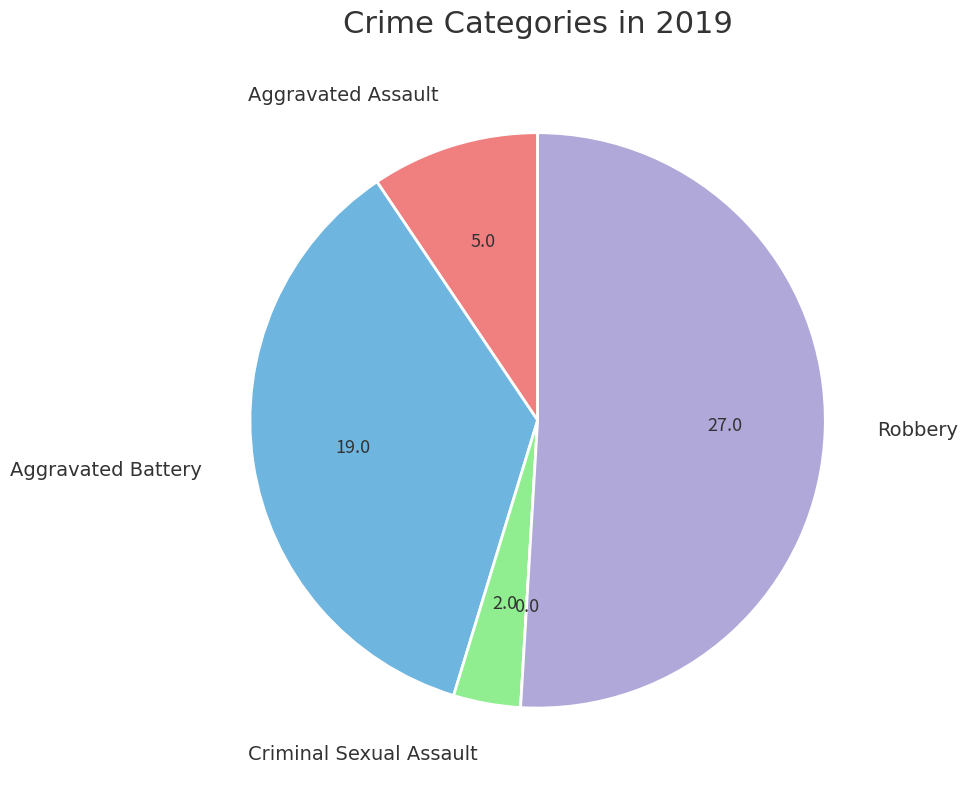

Is there any slice that represents more than half of the pie?

Yes